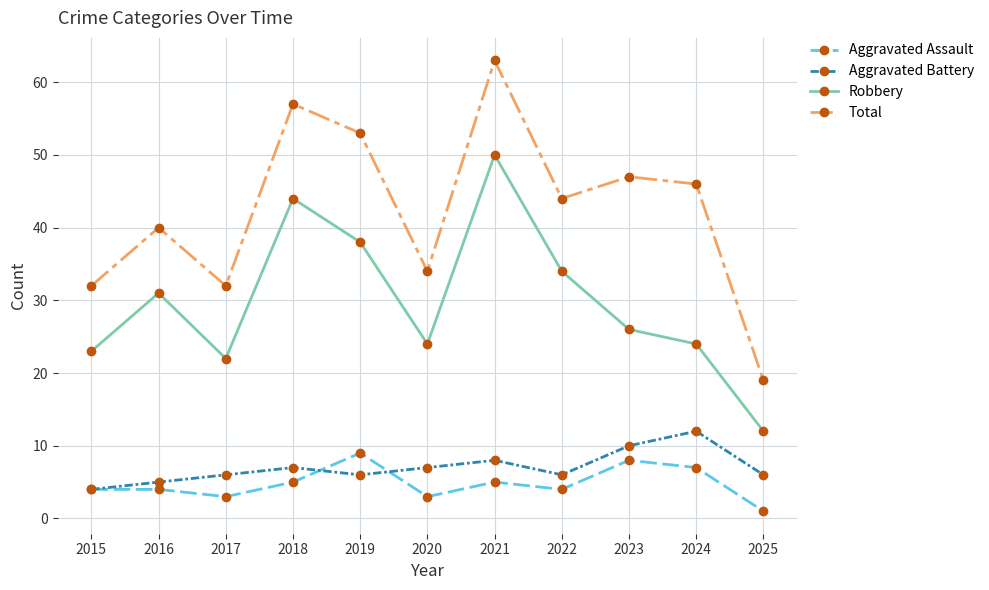

How many distinct data groups are displayed?

4